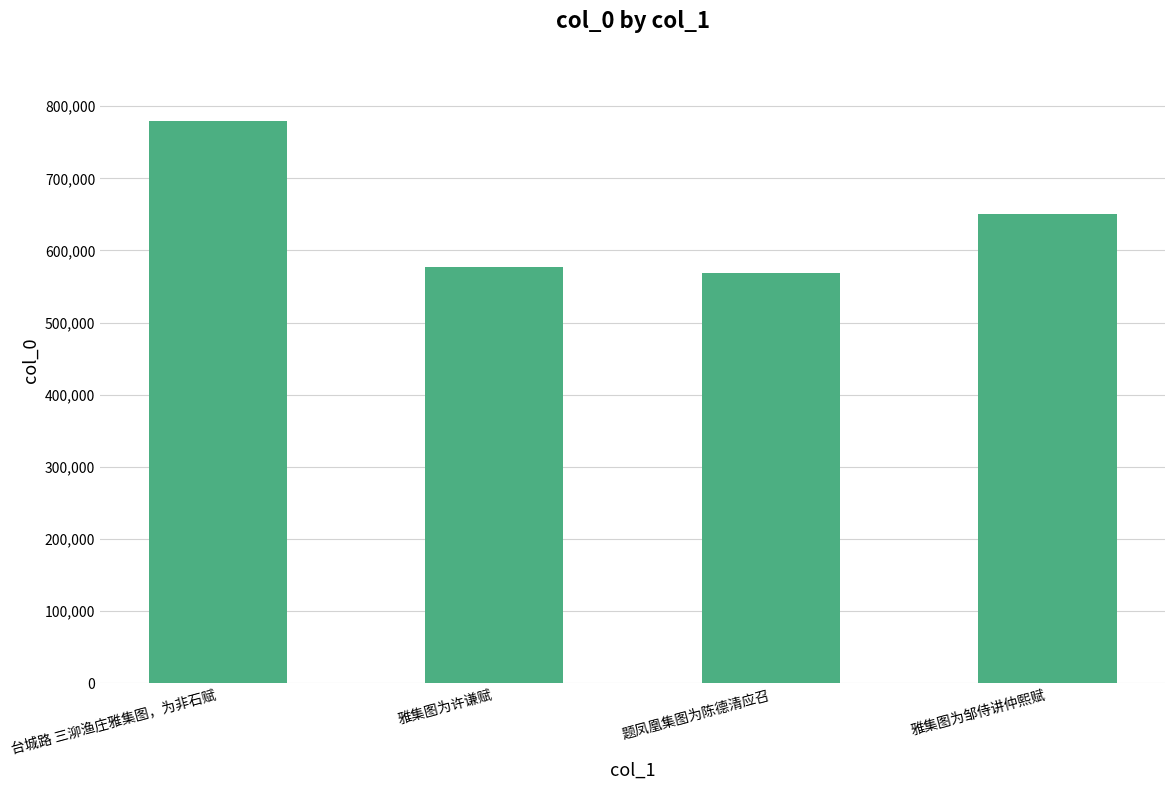

Which category has the lowest value across all series?

题凤凰集图为陈德清应召